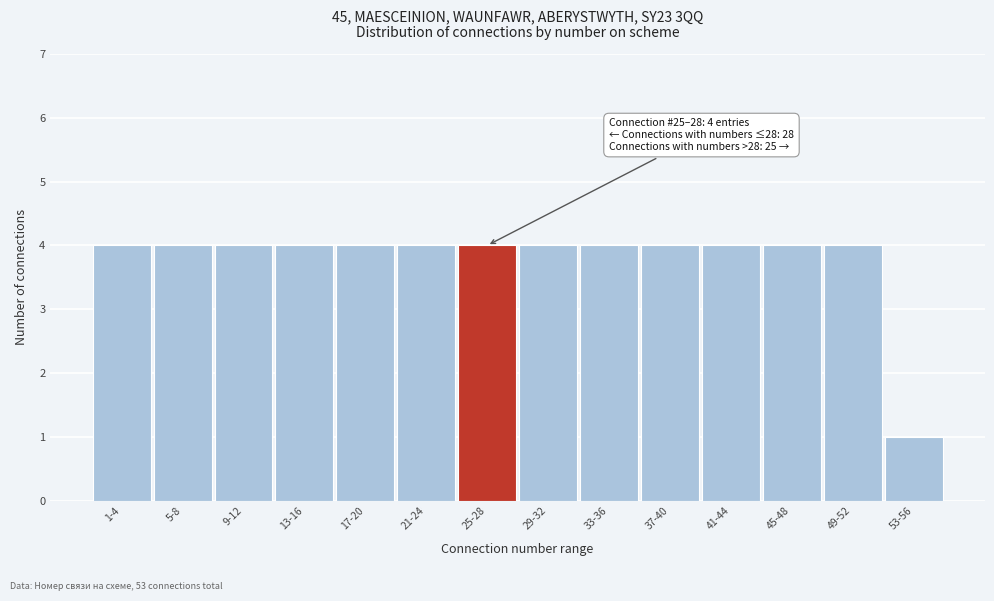

Reading left to right, what are all the values shown in this chart?

4	4	4	4	4	4	4	4	4	4	4	4	4	1